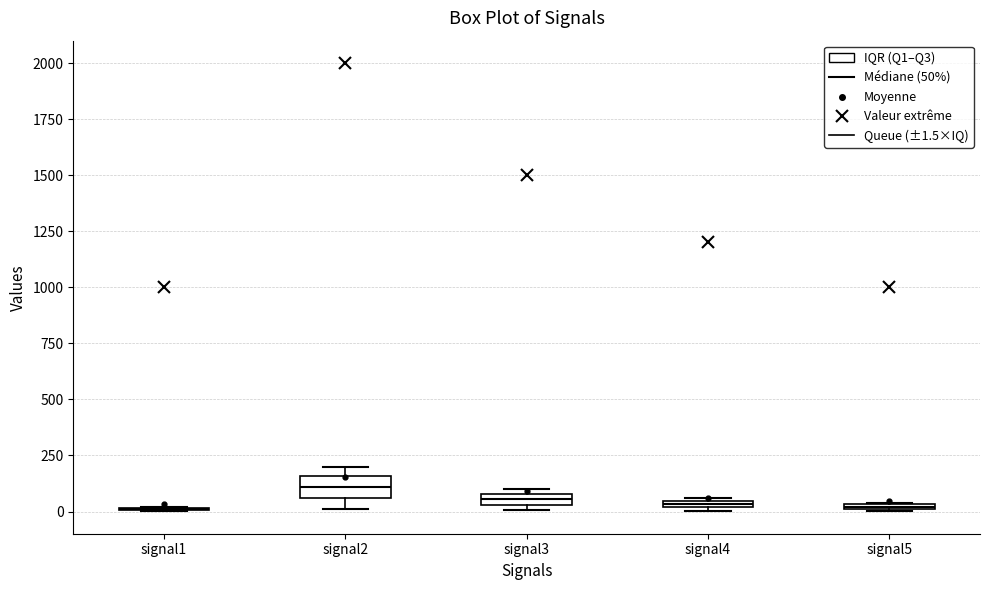

Where is the lower edge of the box for signal5 on the y-axis? The values are not printed on the chart, so give them approximately, as read against the axis.

0